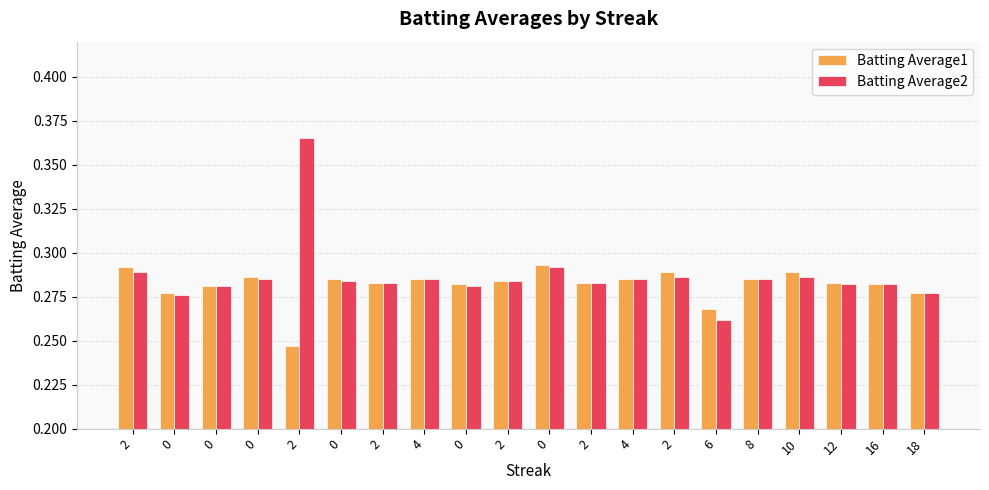

How many series are shown in this chart?

2